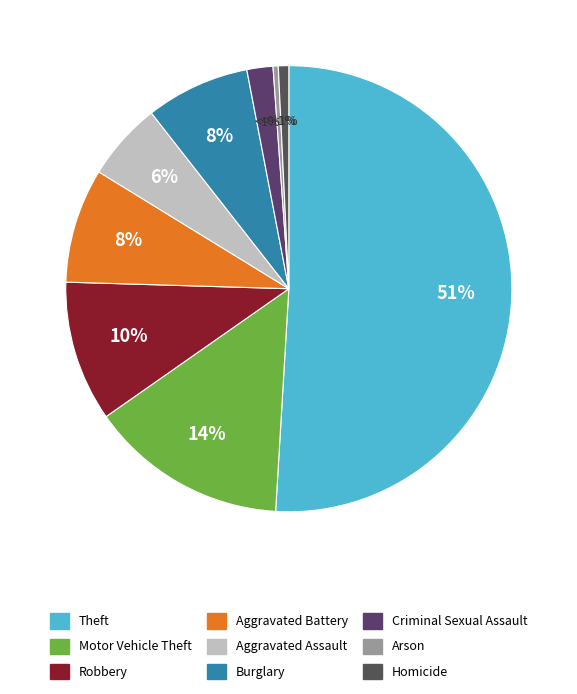

Which slice is the largest?

Theft